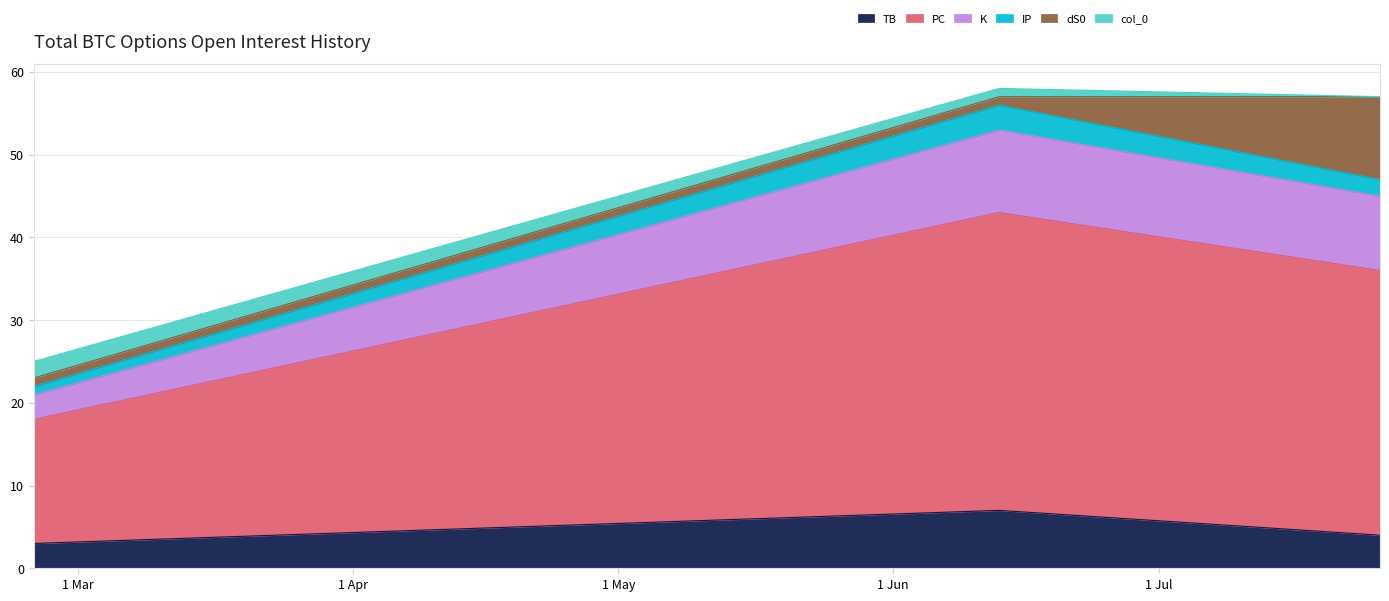

What is the maximum value for TB?

7